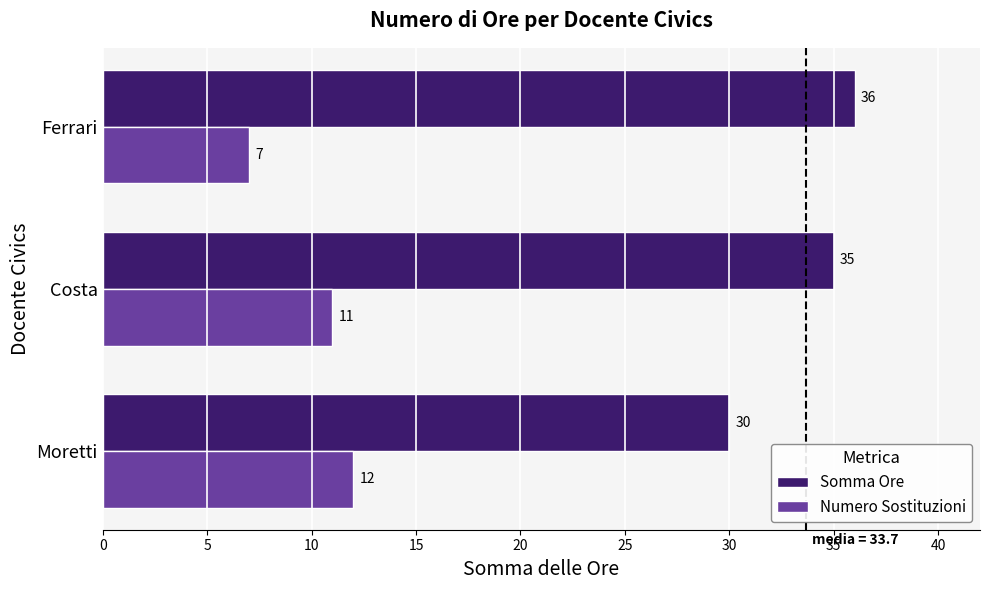

List the series in order of their peak value, lowest first.

Numero Sostituzioni, Somma Ore